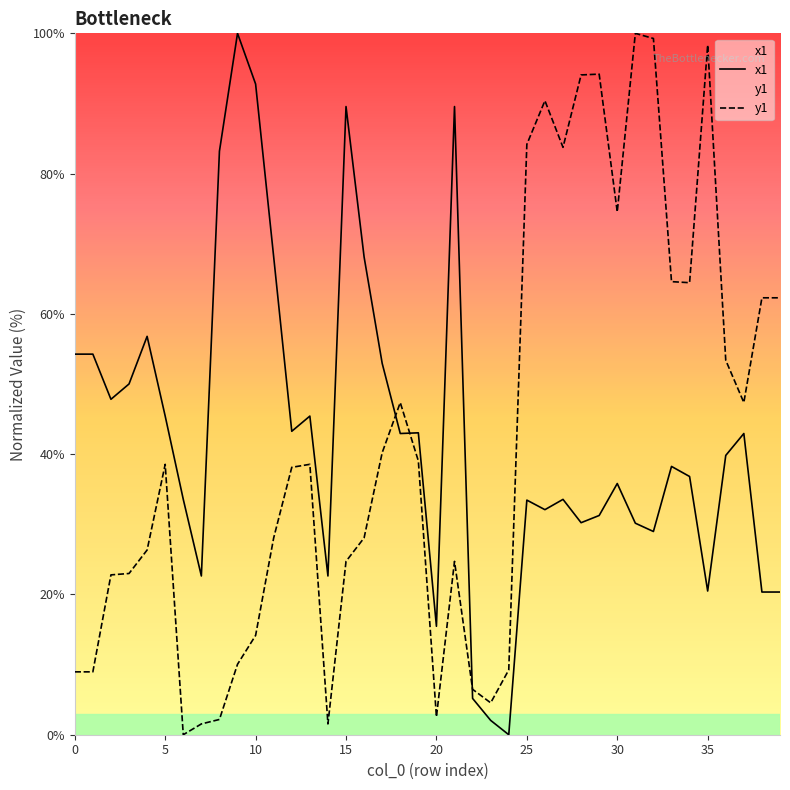

What is the difference between the maximum and minimum values in the x1 series?

100.0